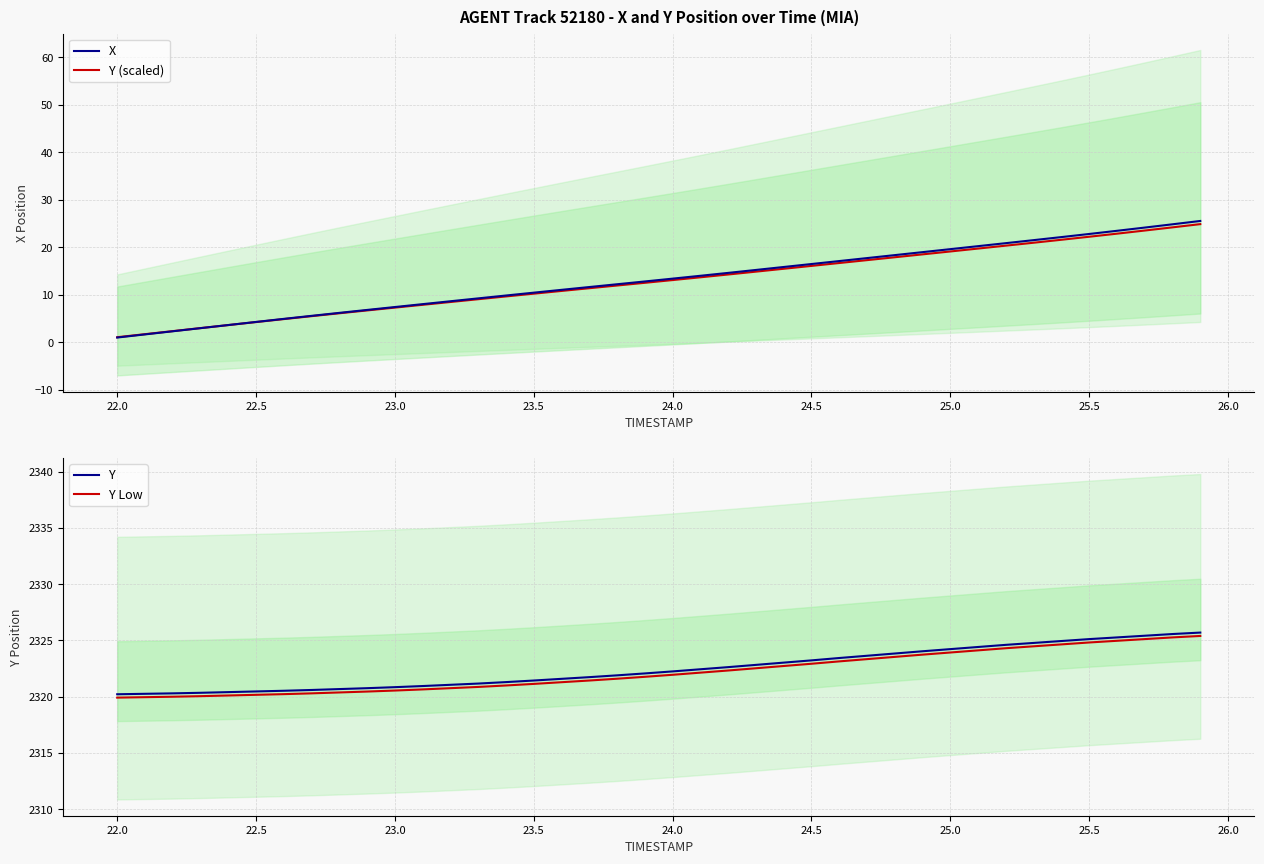

True or false: Y Low and X intersect in this chart.

False